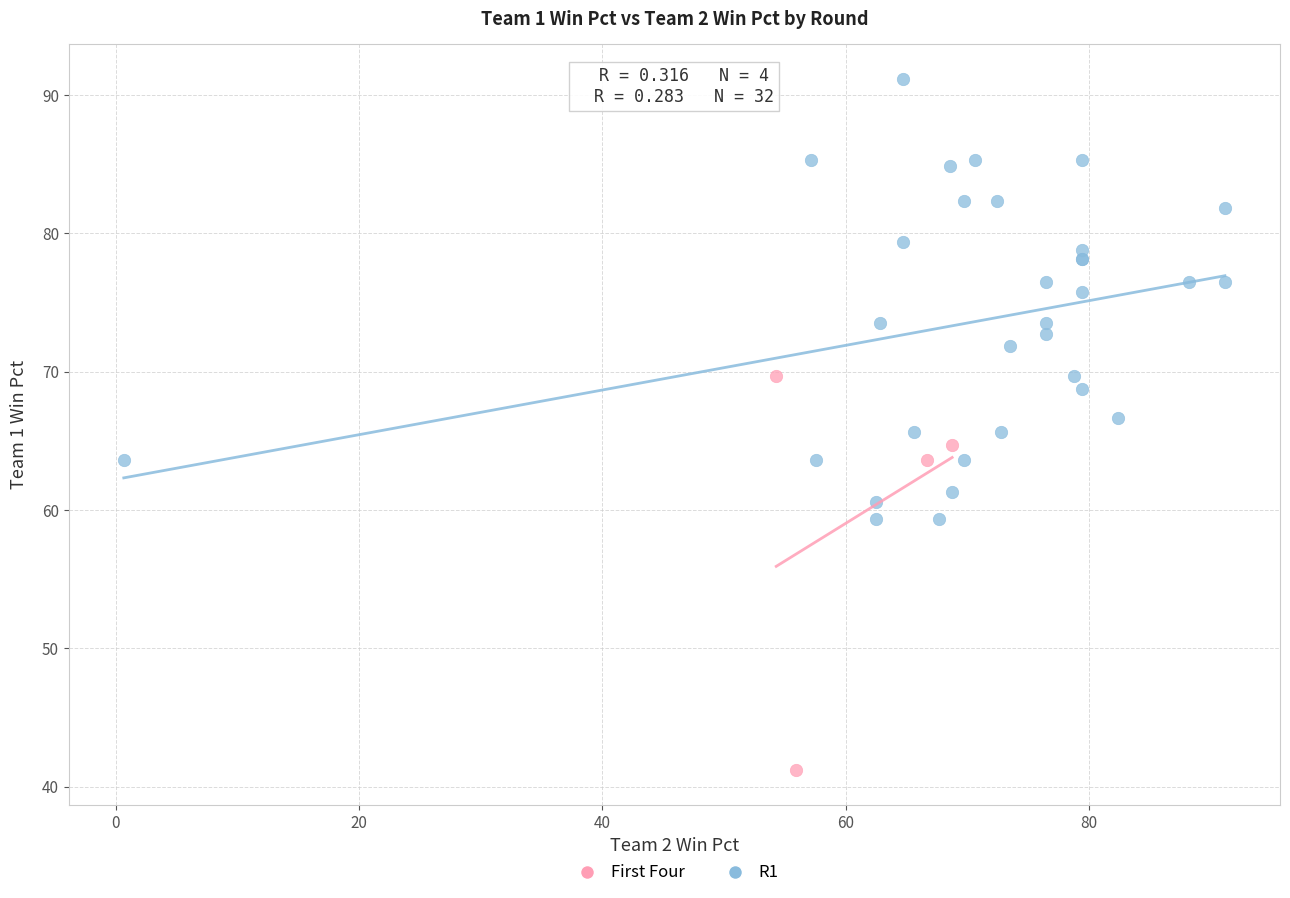

Which series has the widest spread of Y values?

R1